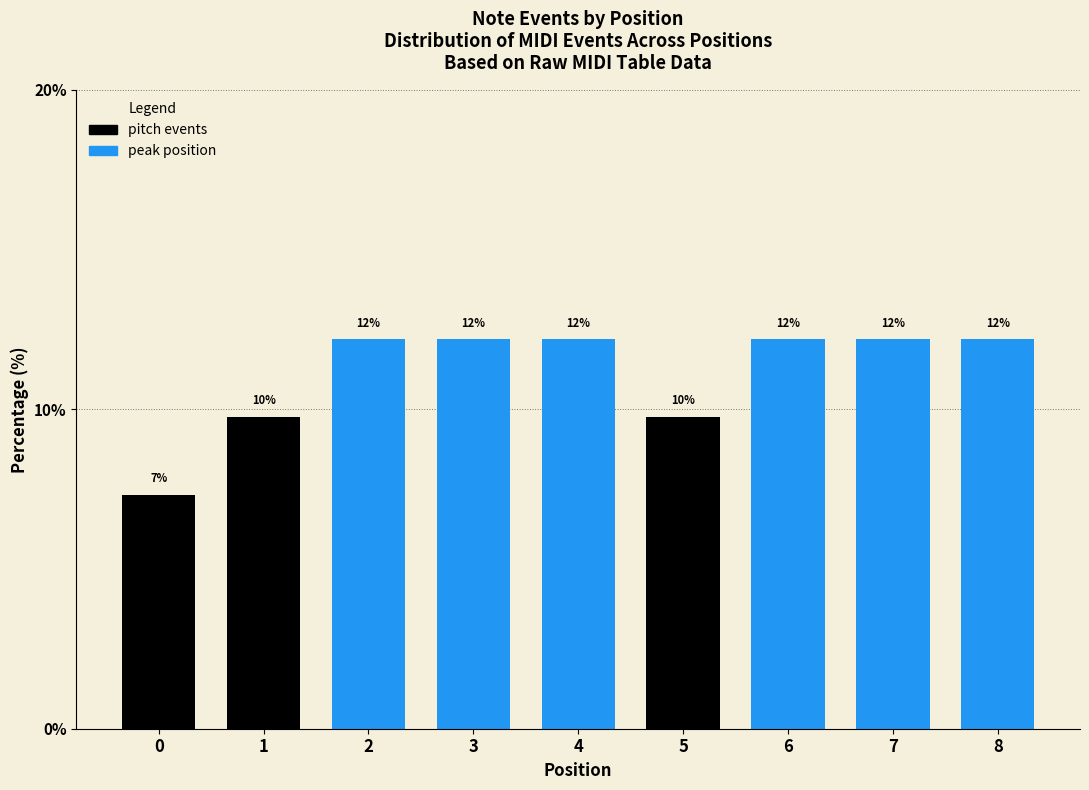

What is the ratio of the value at 0 to the value at 2?

0.6